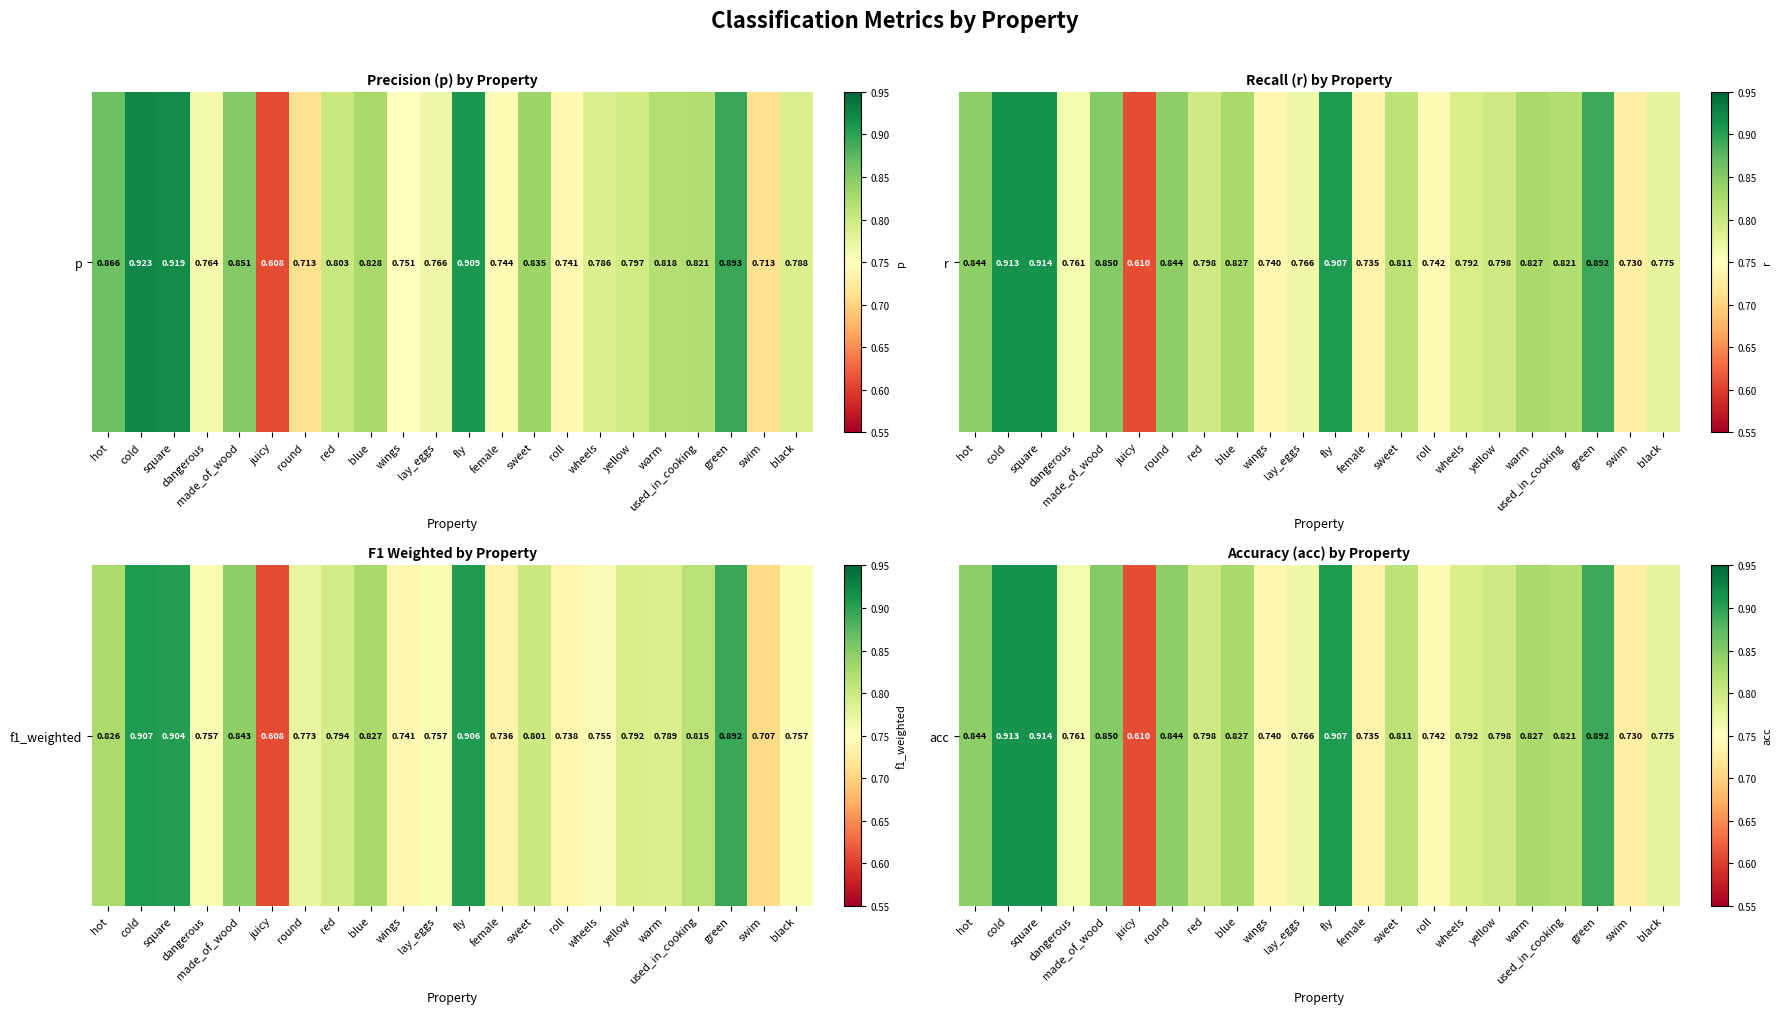

How many data points does each series have?

22